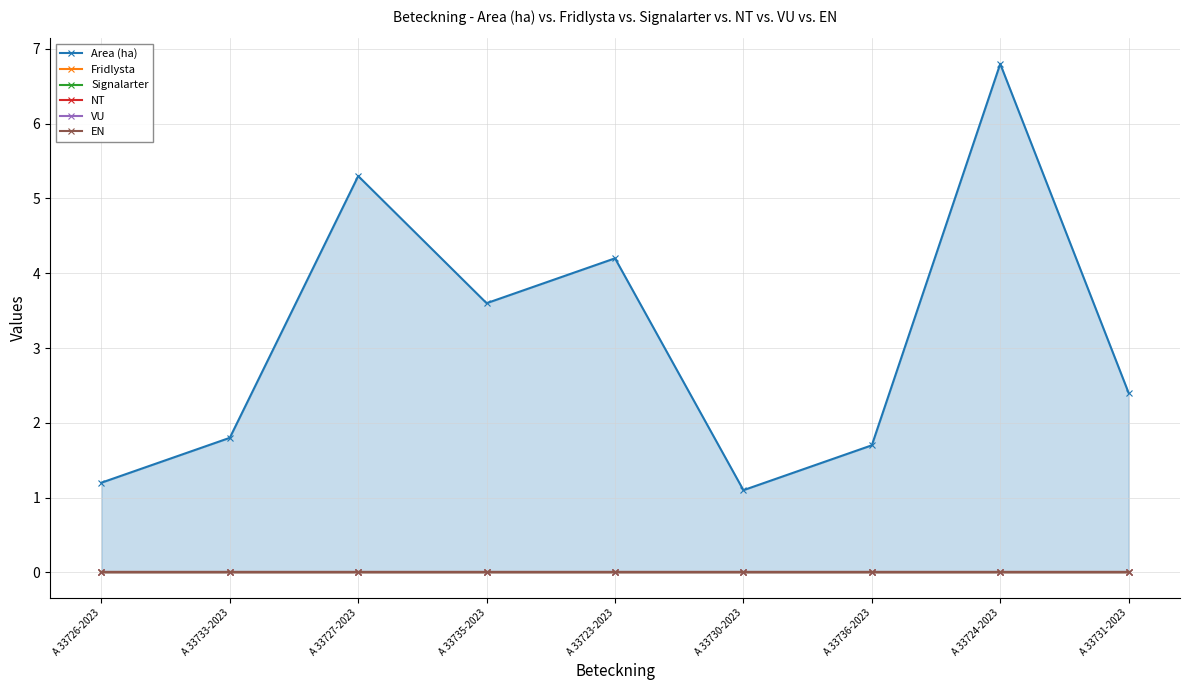

True or false: Area (ha) has a value of 1.1 at A 33730-2023.

True